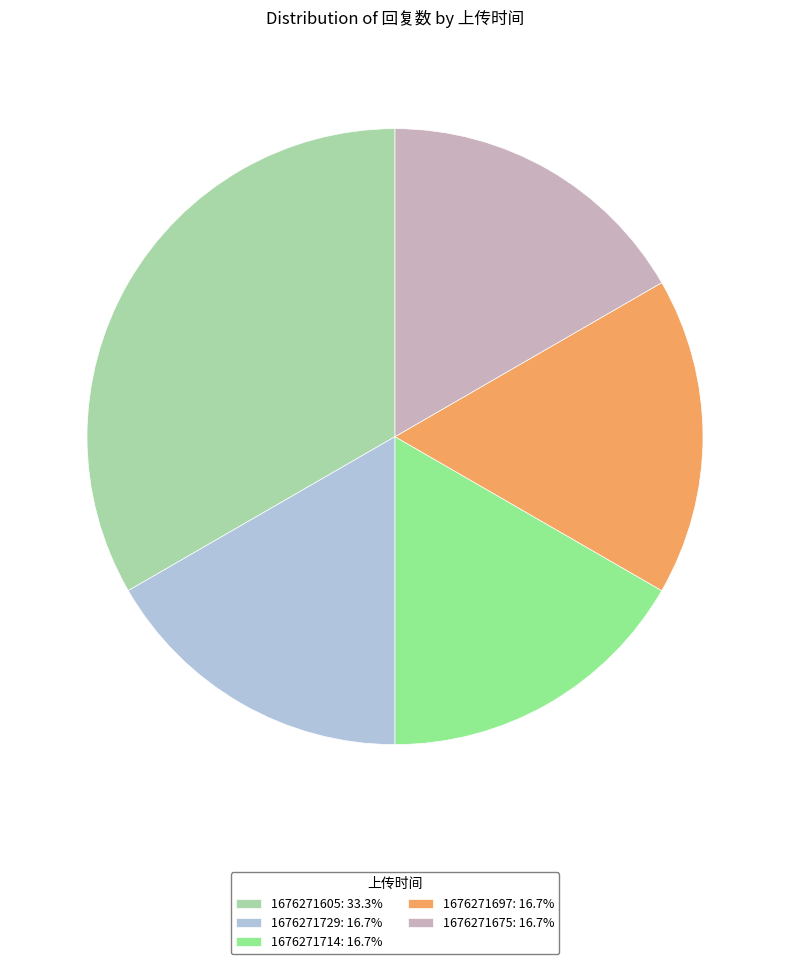

Do 1676271714: 16.7% and 1676271675: 16.7% together represent more than half of the pie?

No